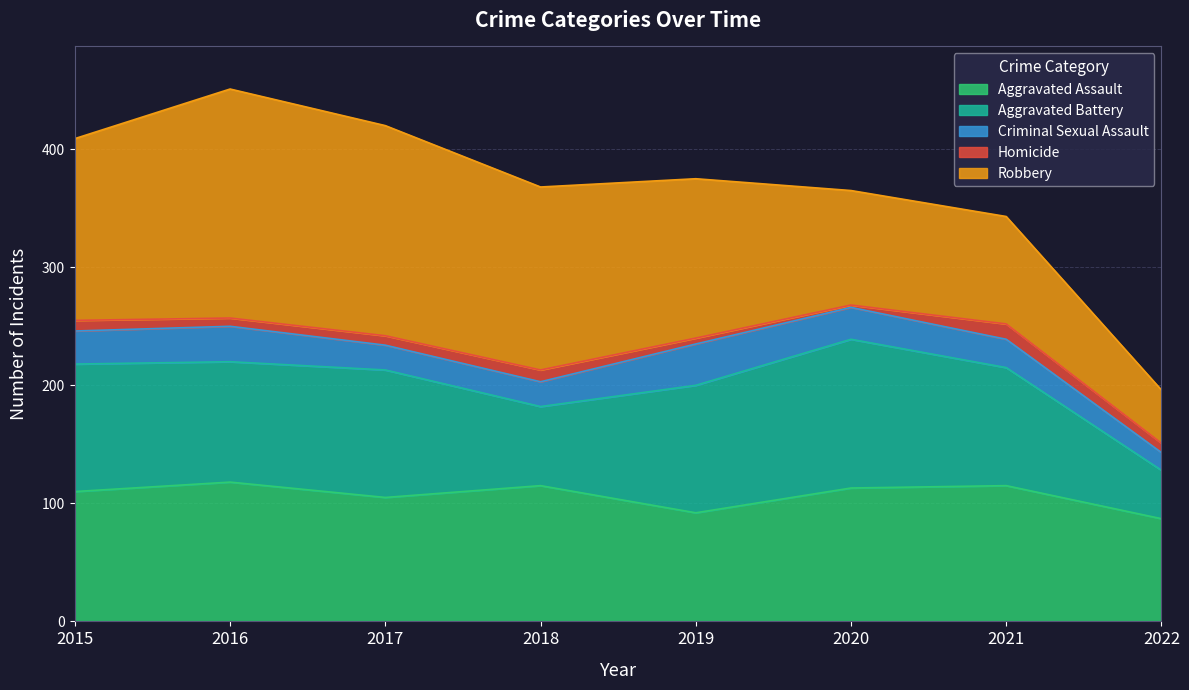

Where is the first local maximum for Homicide?

2018